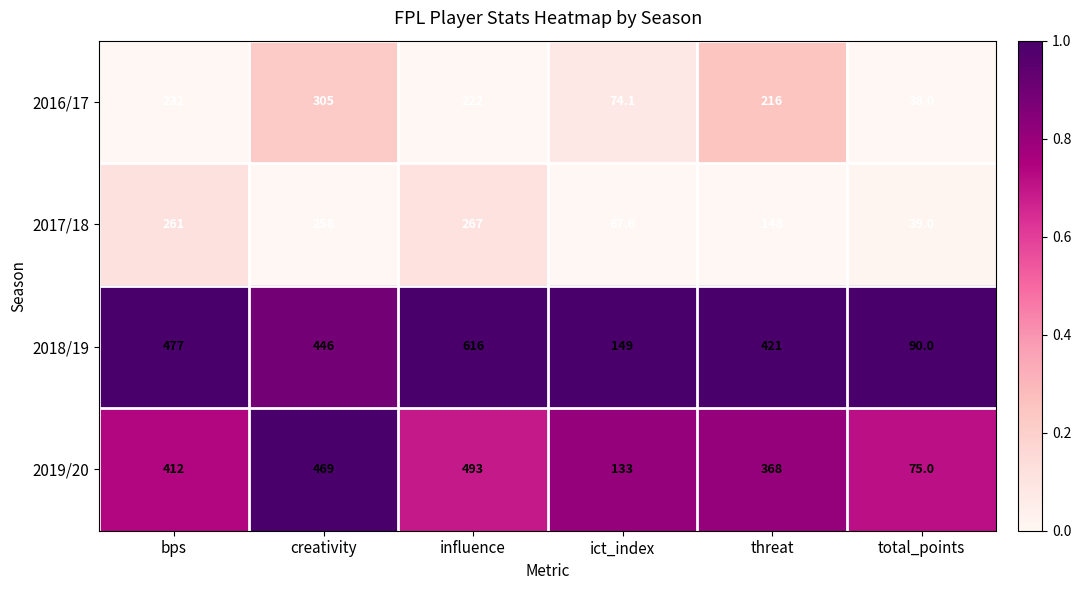

What is the sum of all 2019/20 values?

1950.0